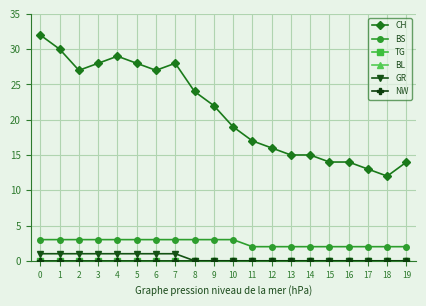

What are all the series names shown in the legend?

CH, BS, TG, BL, GR, NW